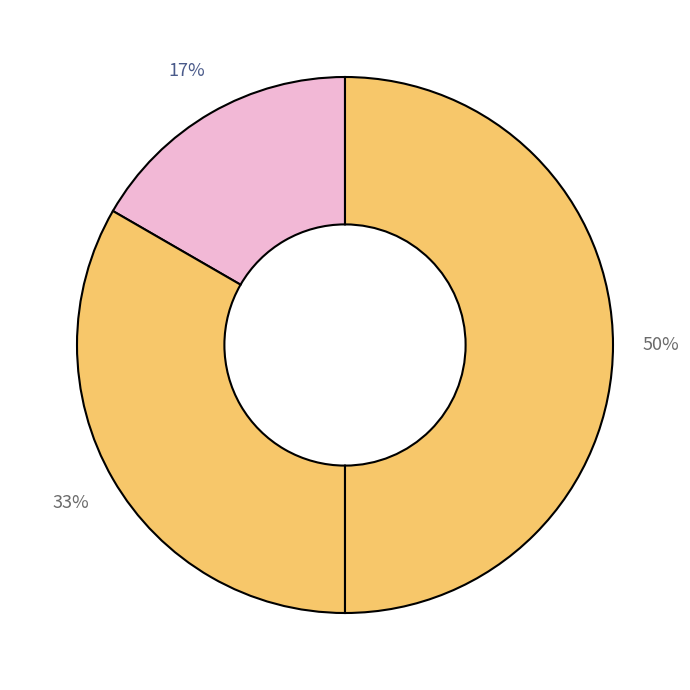

How many slices are in this pie chart?

3